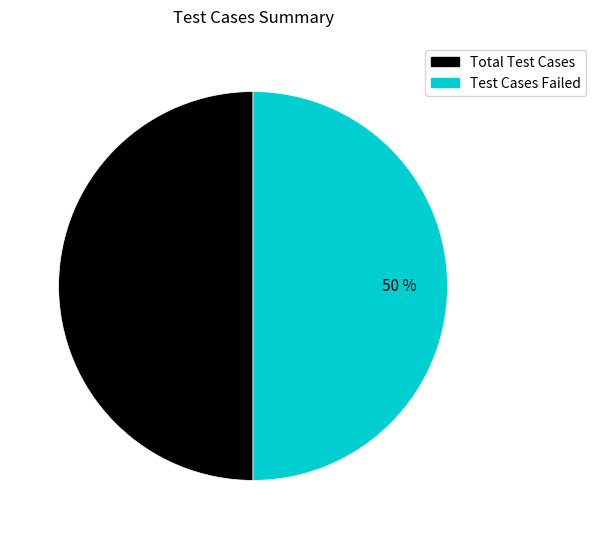

Count the number of slices in the pie.

2